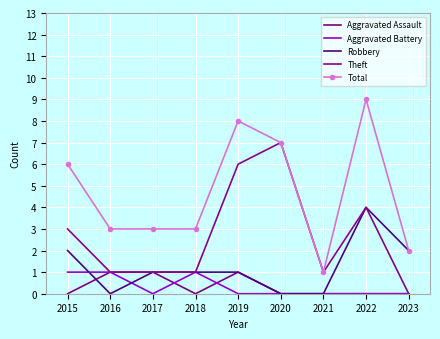

Which series has the widest spread of values?

Total